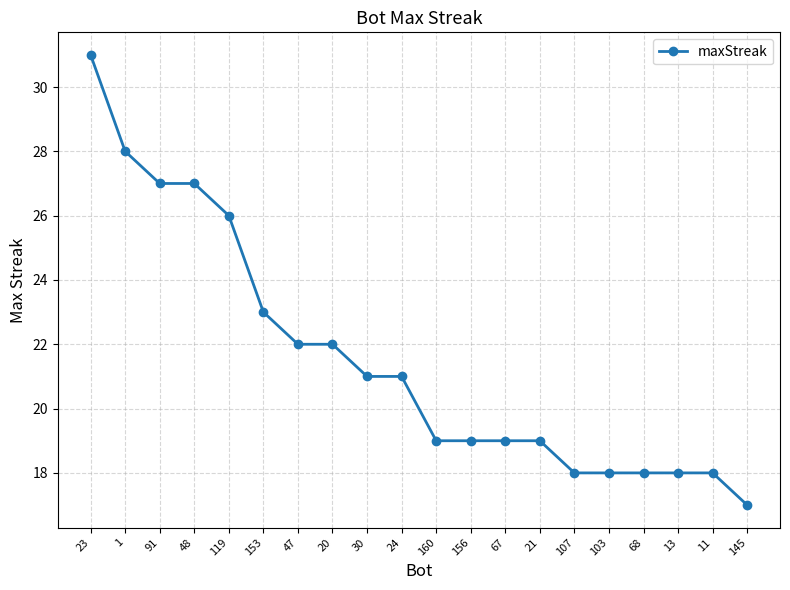

At which label does the data first exceed 21?

23